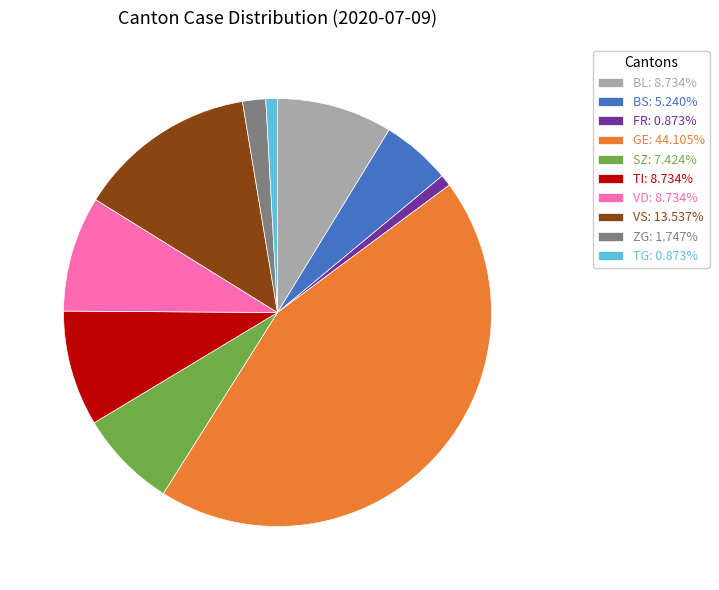

Does any single category account for the majority?

No